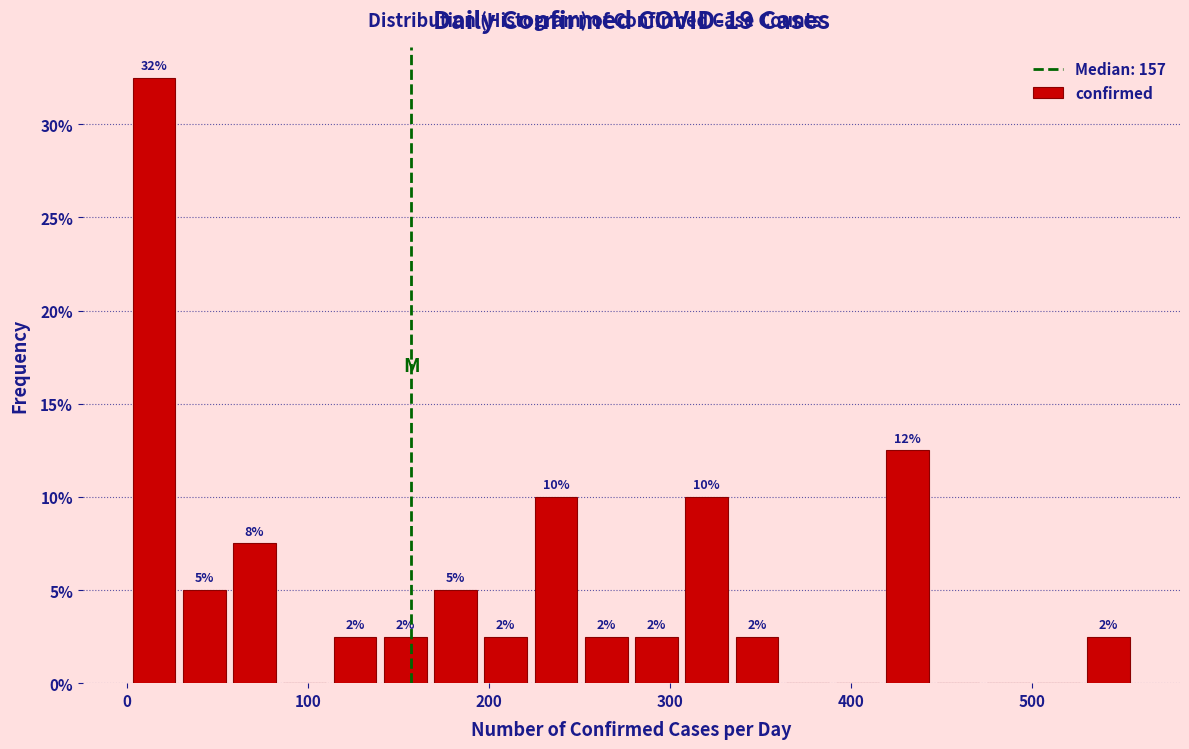

Read against the x-axis, roughly where is the centre of the tallest bar?

10